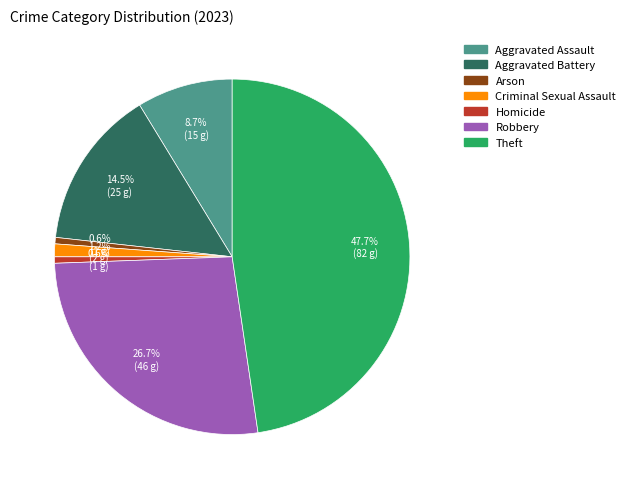

To the nearest percent, what is the average slice percentage?

14%